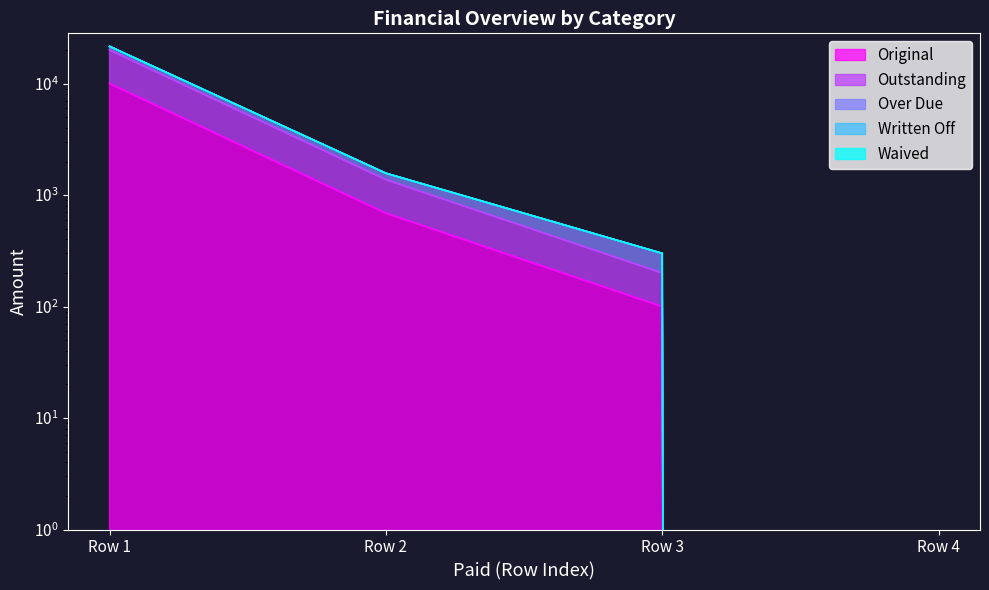

The value of Over Due at Row 1 is 29726.7. True or false?

False